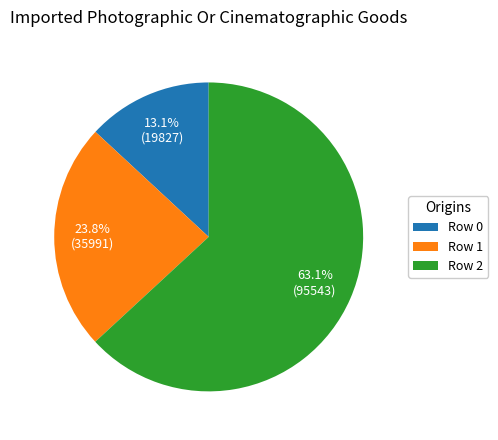

Combined, do Row 0 and Row 1 account for over 50%?

No